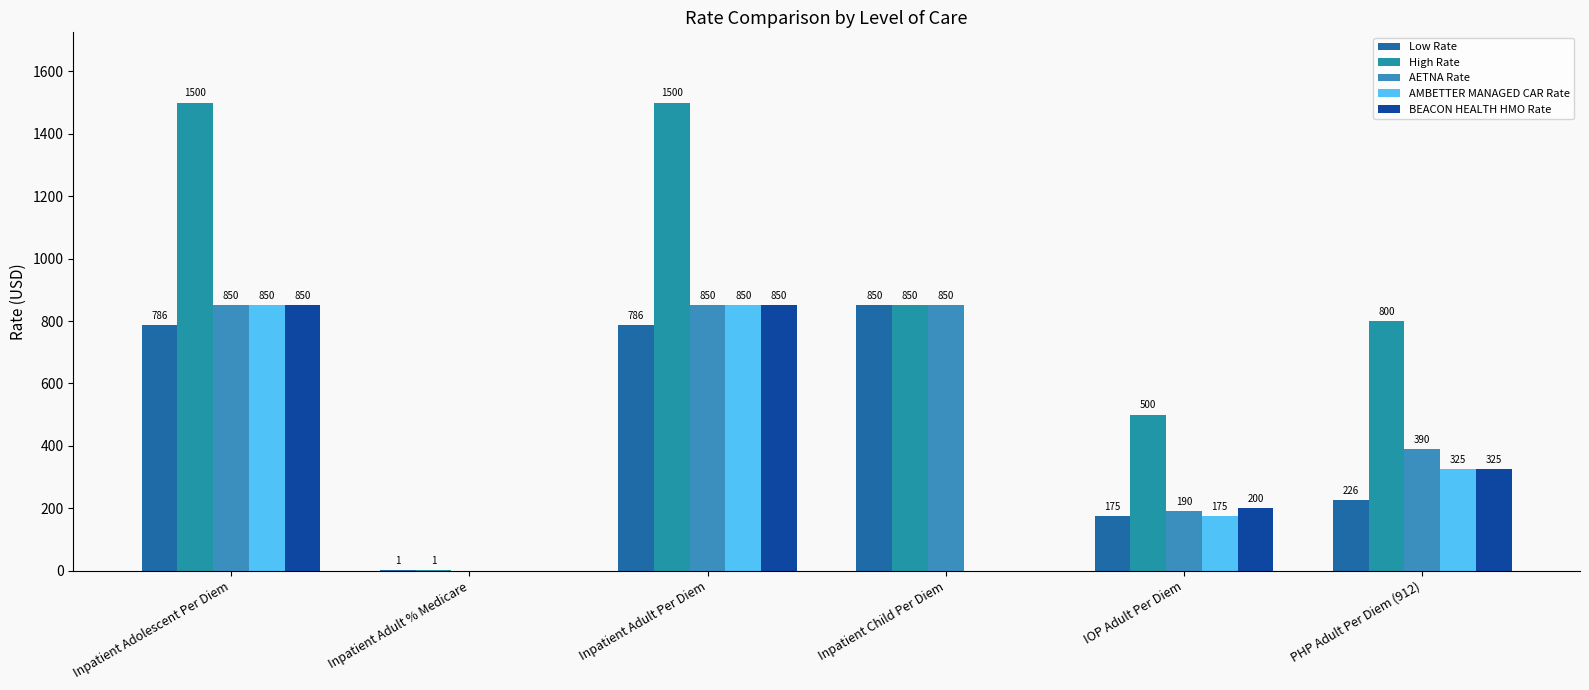

Reading right to left, extract all data points from this chart.

Low Rate: 225.6	175.0	850.0	786.4	1.0	786.4
High Rate: 800.0	500.0	850.0	1500.0	1.1	1500.0
AETNA Rate: 390.0	190.0	850.0	850.0	0.0	850.0
AMBETTER MANAGED CAR Rate: 325.0	175.0	0.0	850.0	0.0	850.0
BEACON HEALTH HMO Rate: 325.0	200.0	0.0	850.0	0.0	850.0